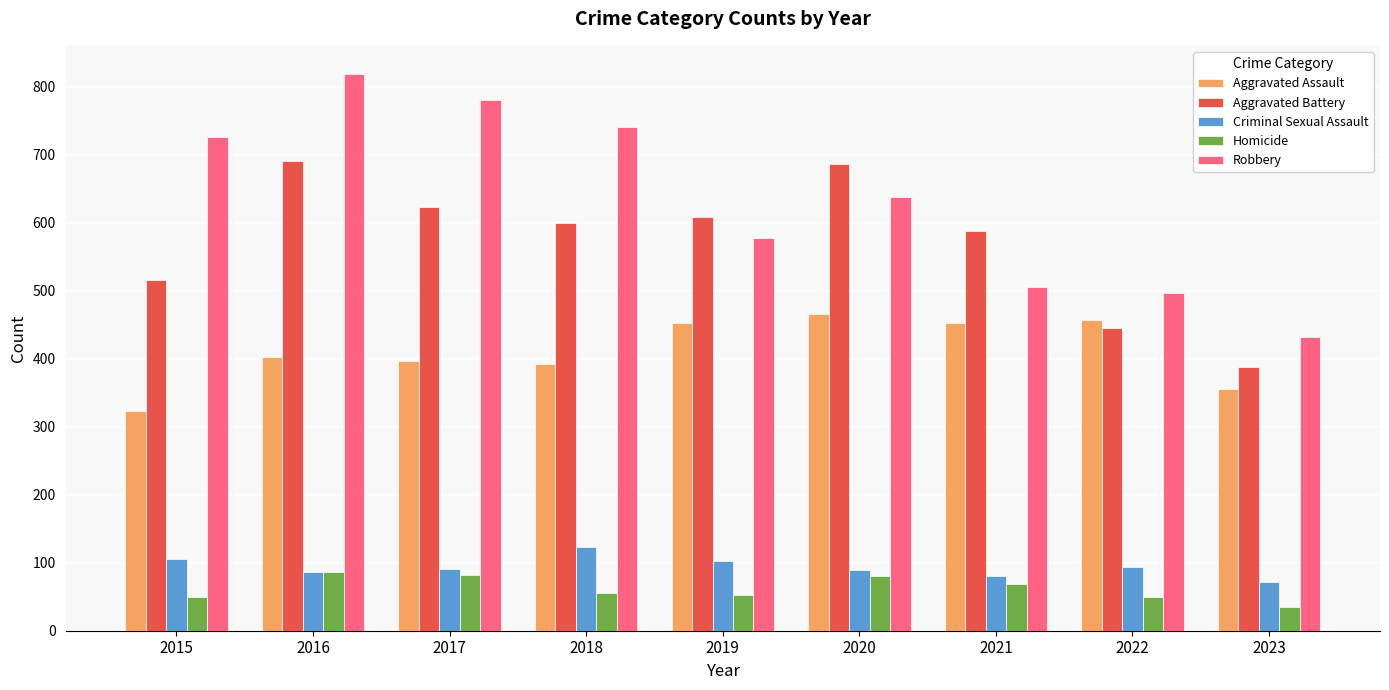

What is the spread (max minus min) of values at 2016?

732